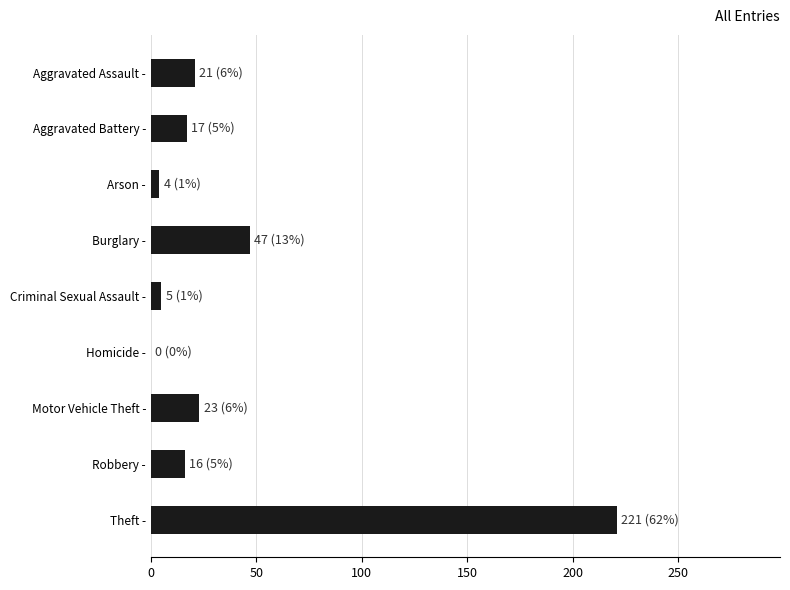

What is the sum of all values?

354